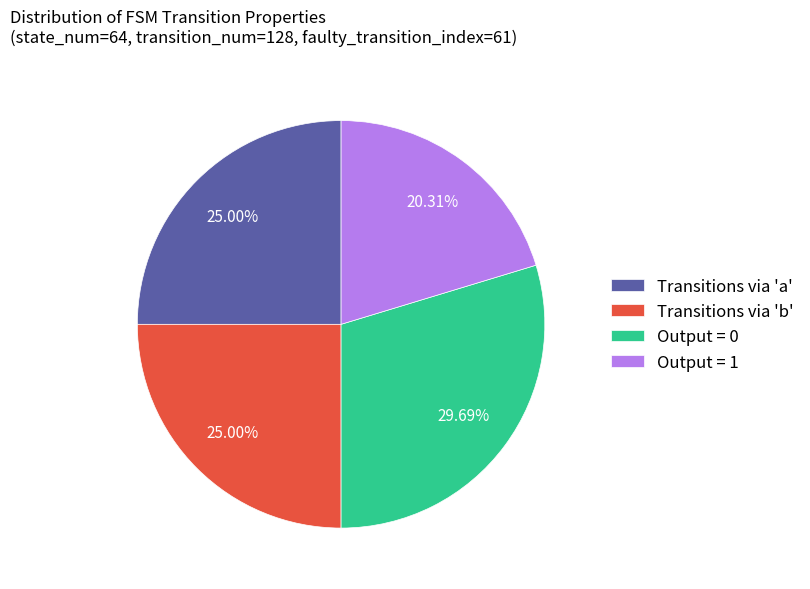

Combined, do Output = 0 and Transitions via 'b' account for over 50%?

Yes